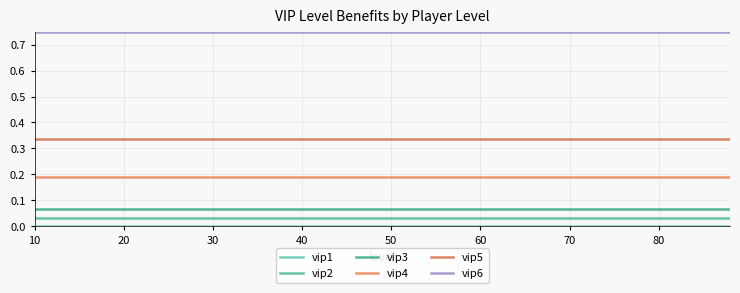

Is this an area chart (filled region under the line)?

No